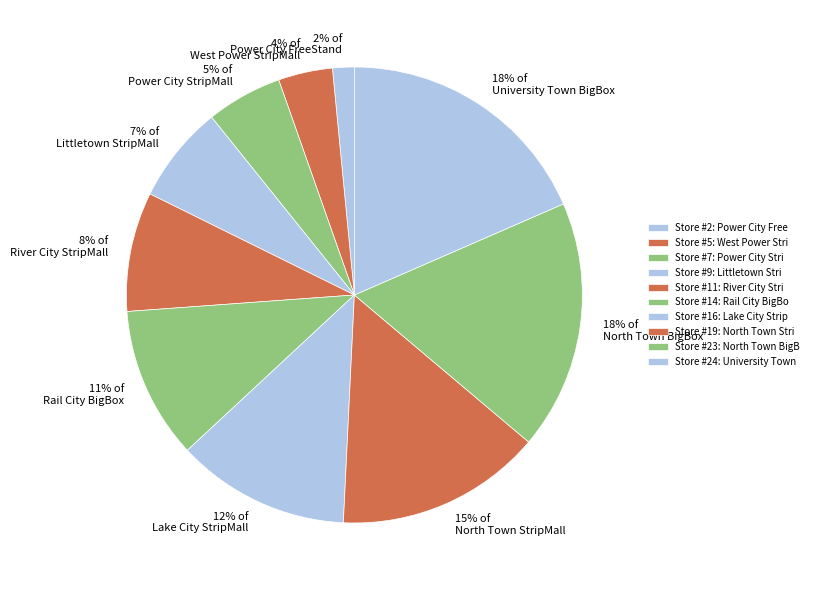

How many slices are in this pie chart?

10